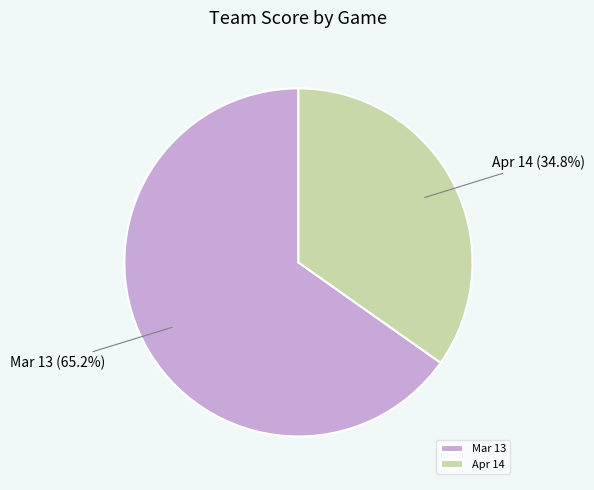

Between Apr 14 and Mar 13, which is larger?

Mar 13